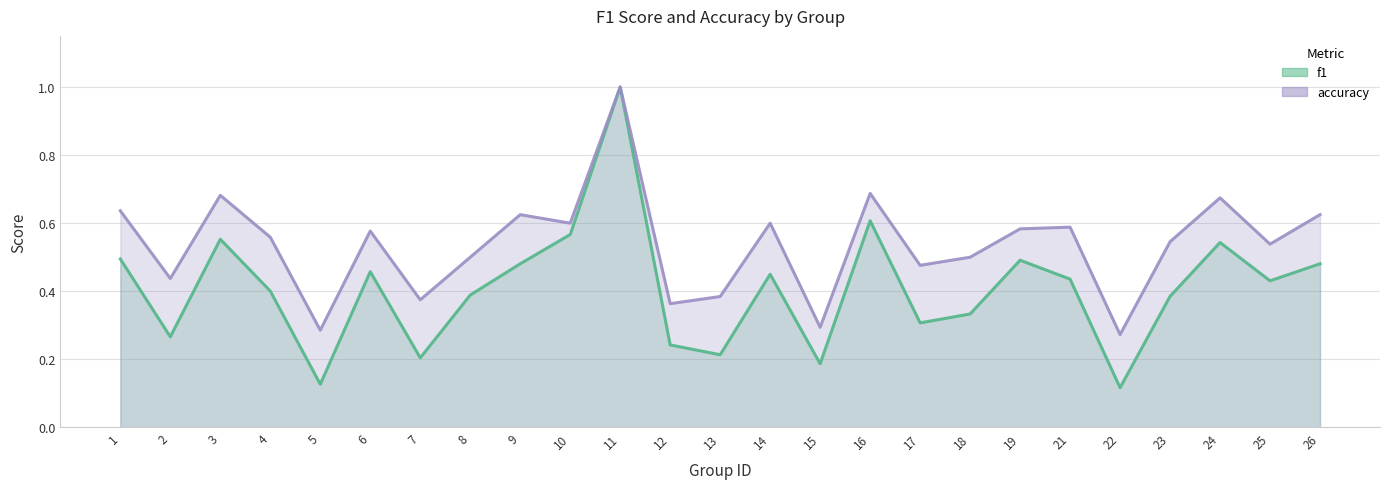

True or false: accuracy and f1 cross at least once.

False